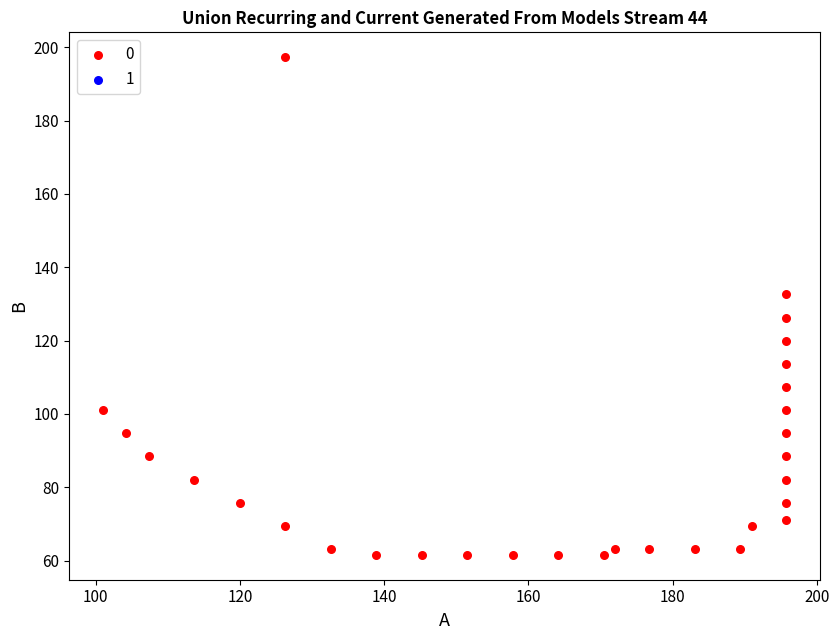

What is the range of Y values (max minus min)?

135.7